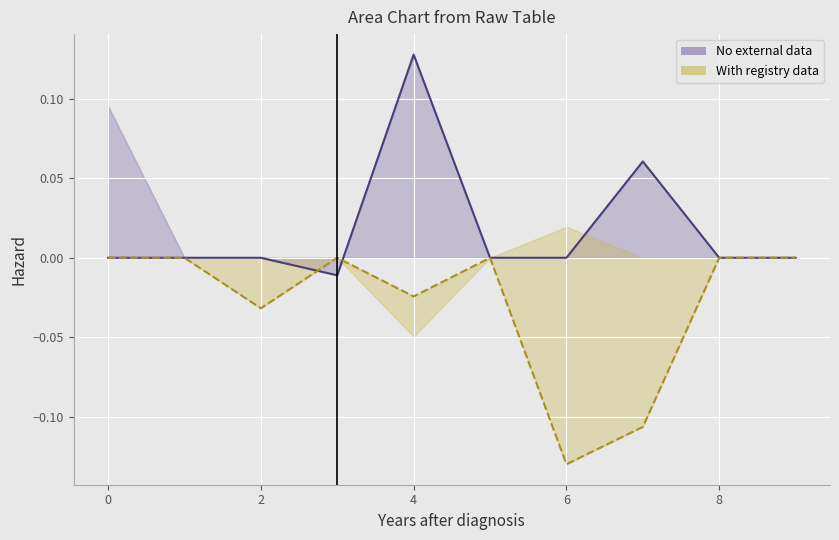

Which has a higher value, 9 or 5?

9